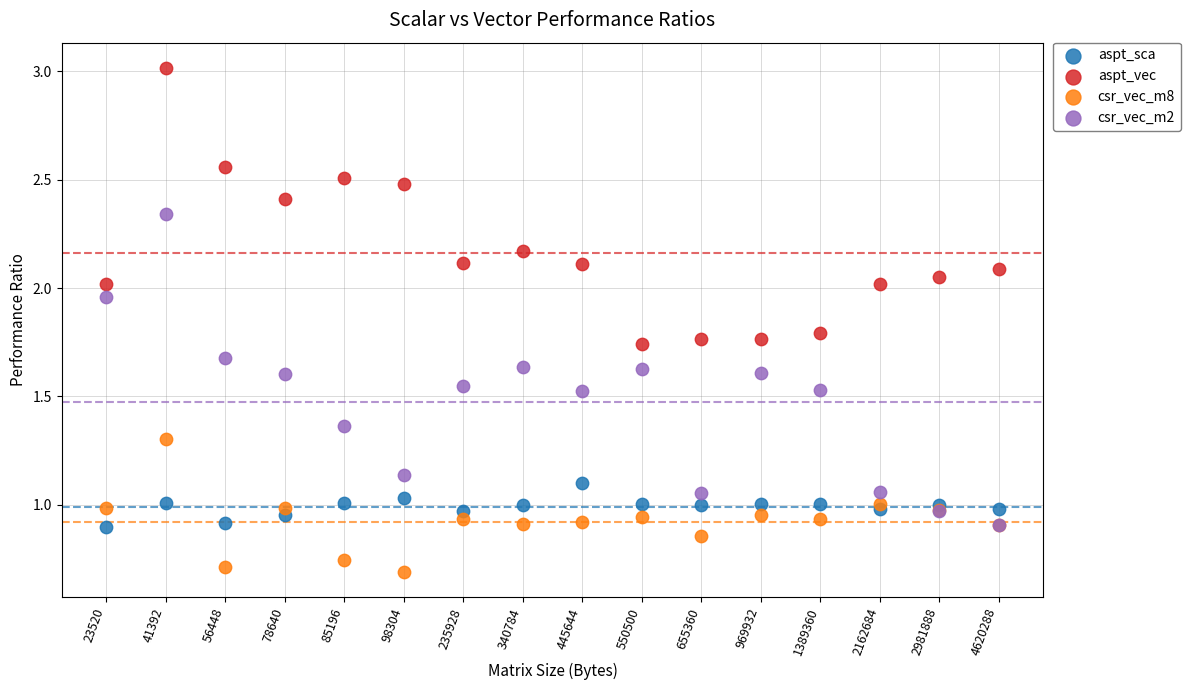

What are all the series names shown in the legend?

aspt_sca, aspt_vec, csr_vec_m8, csr_vec_m2